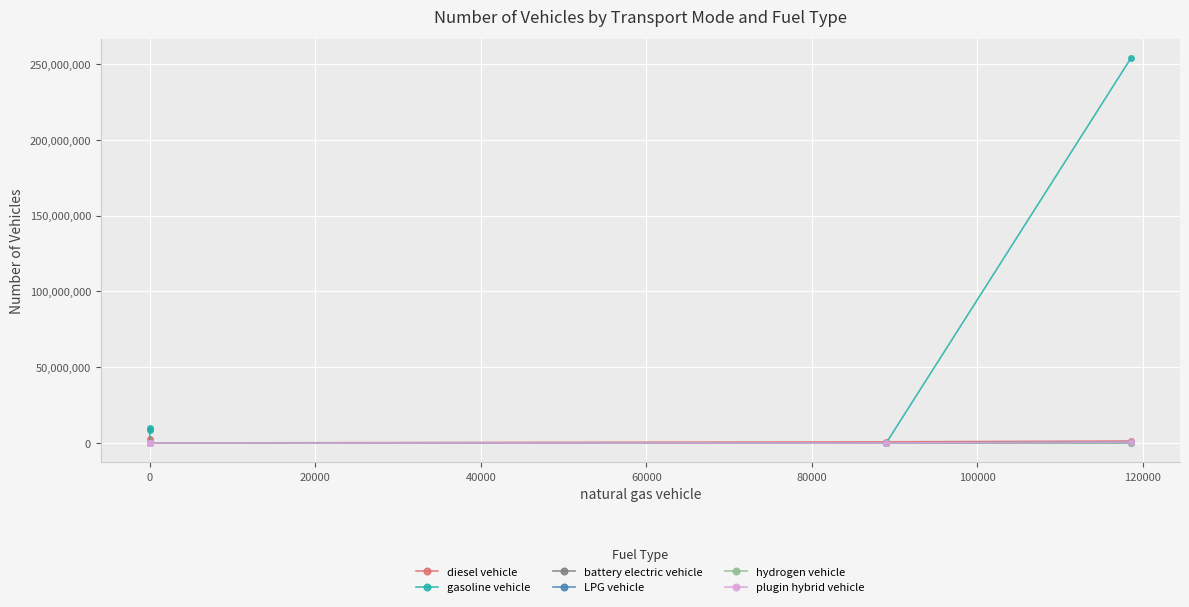

The value of battery electric vehicle at 0 is -439427.7. True or false?

False